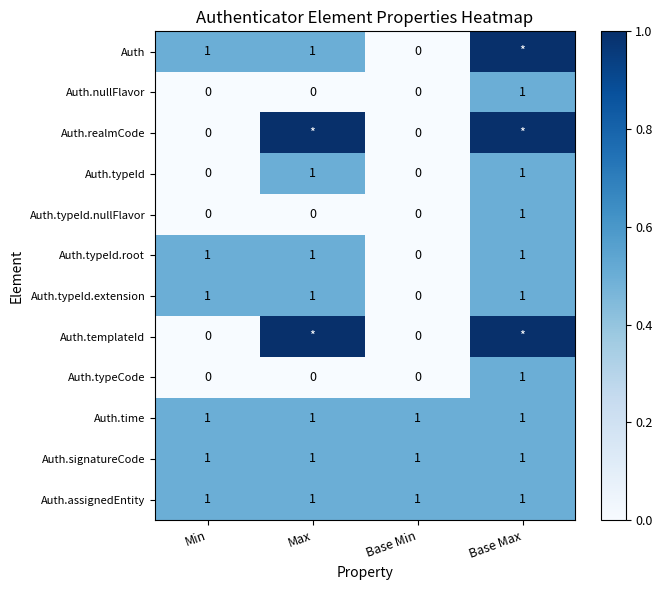

What is the sum of the Auth.time values at Base Min and Min?

2.0